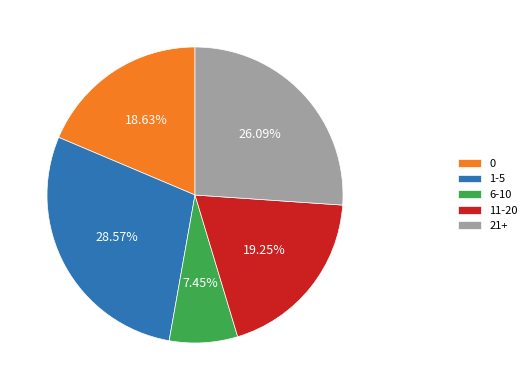

How many slices are in this pie chart?

5